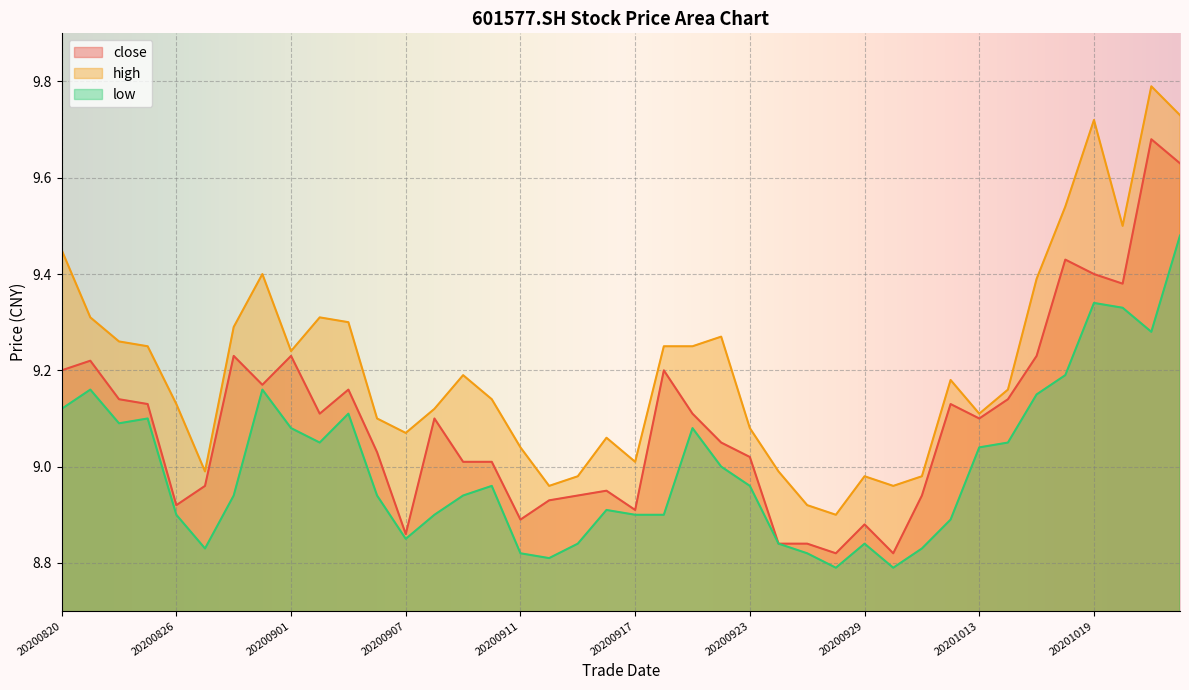

Which series has the largest total across all categories?

high